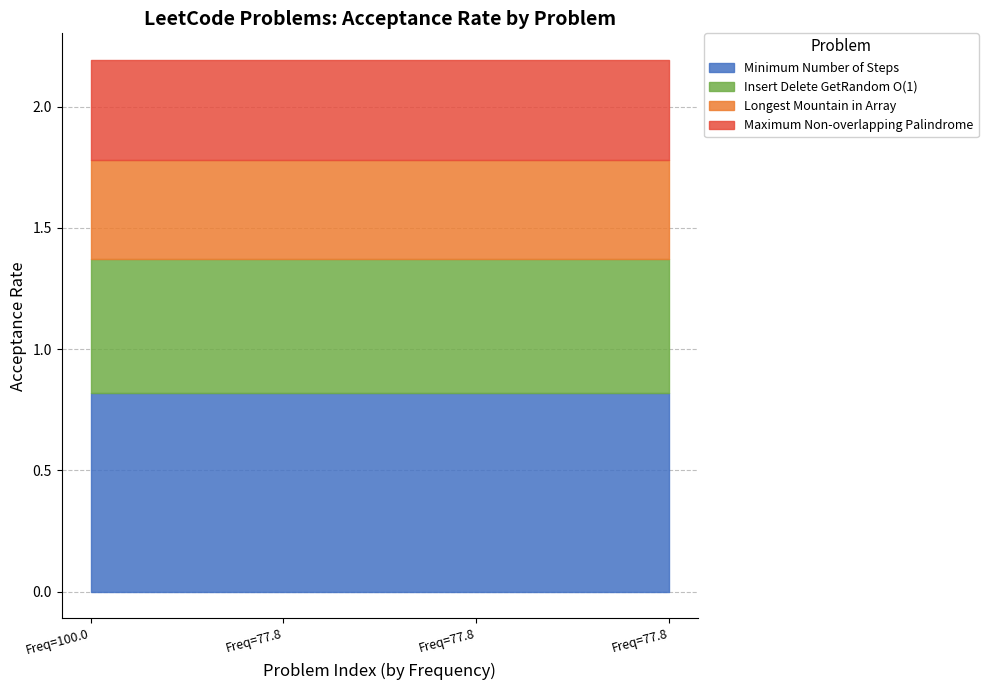

At which label is the value closest to 0?

77.8